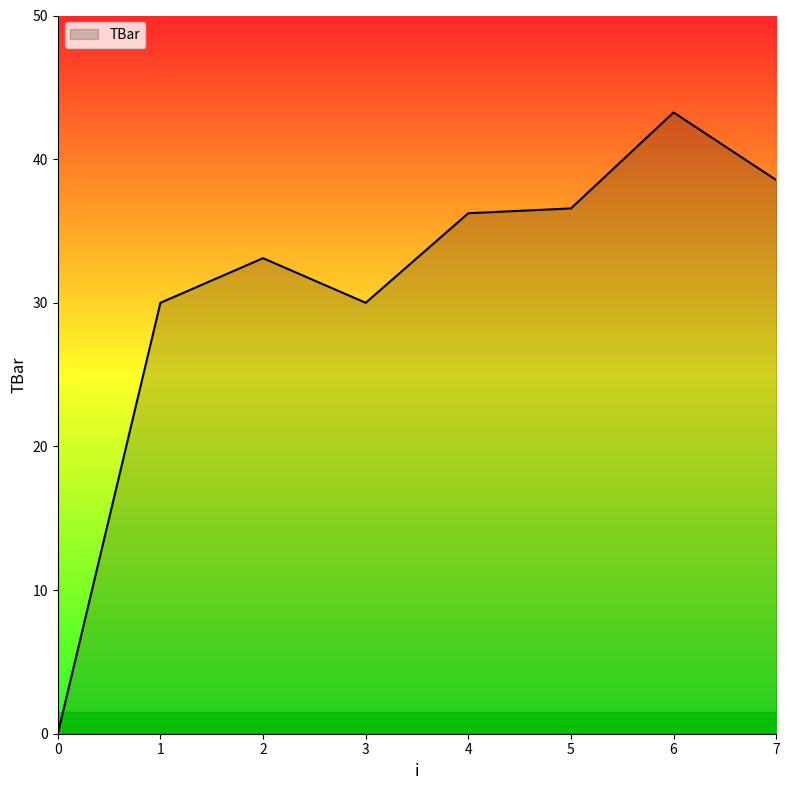

Approximately how many times larger is the value at 3 compared to 5?

0.8